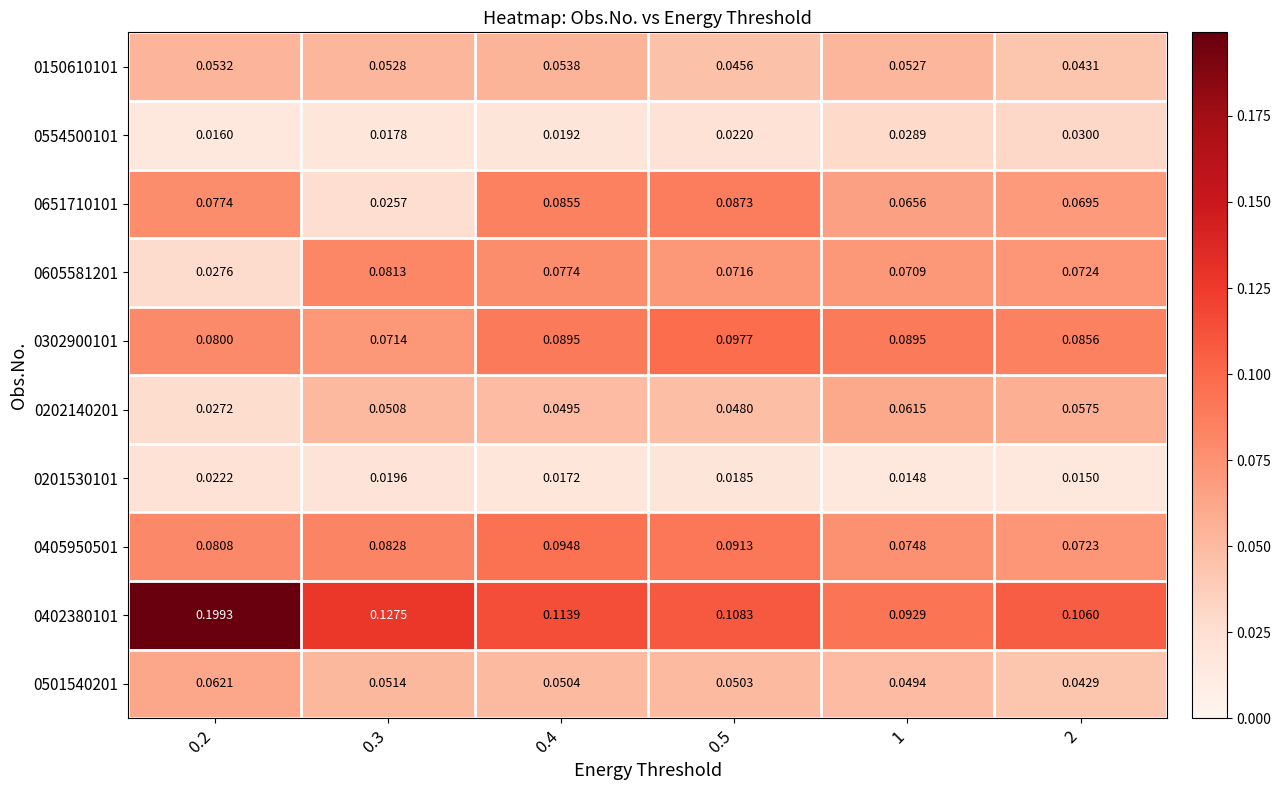

How many series are shown in this chart?

10